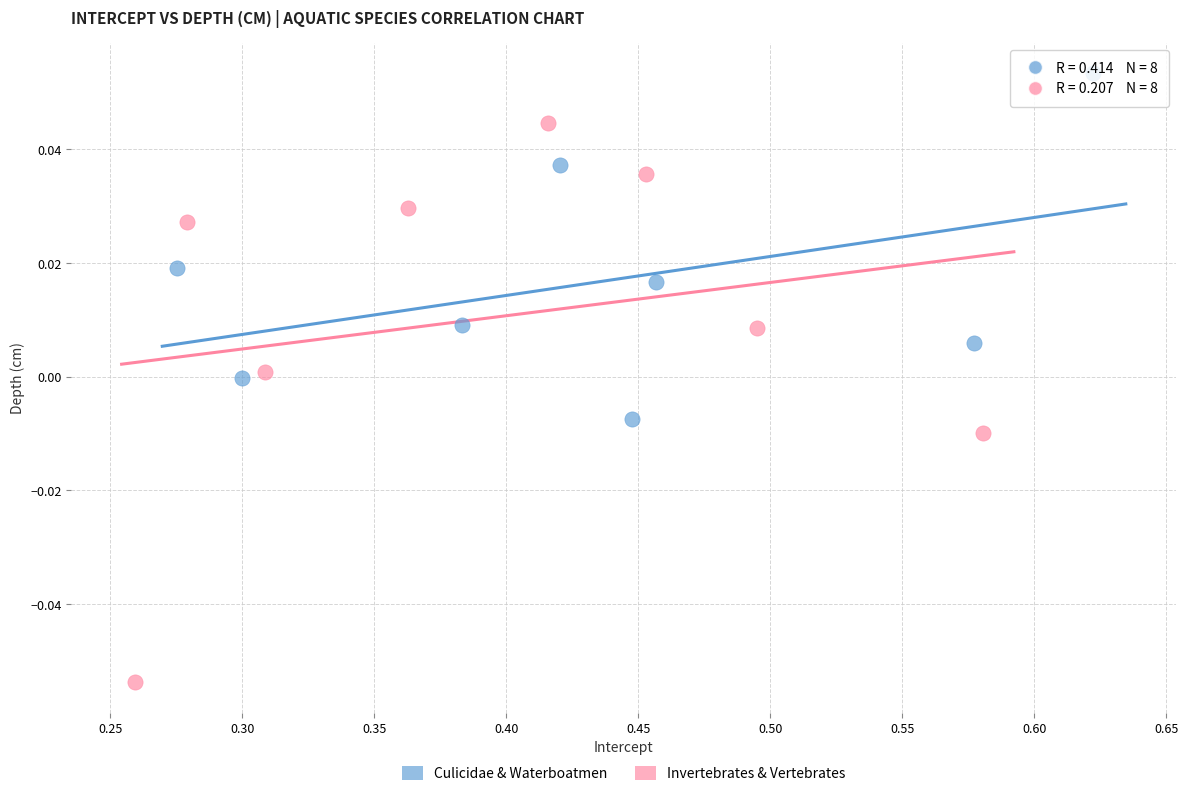

Which series contains the lowest Y value?

Invertebrates & Vertebrates